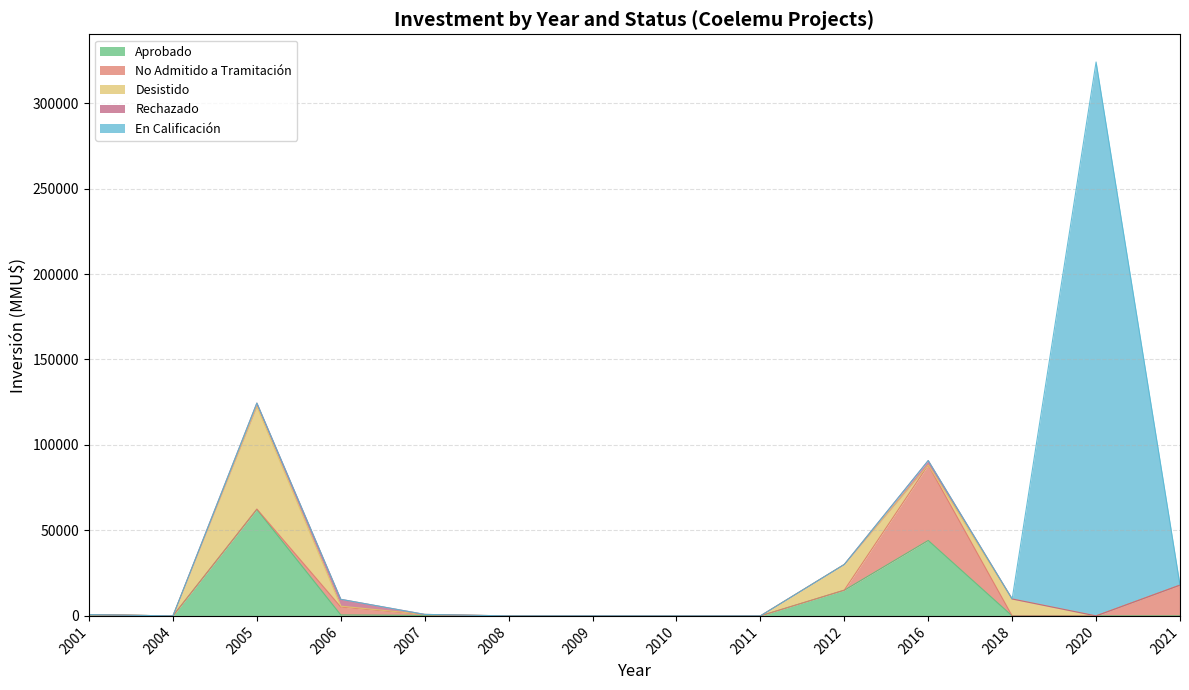

How many values in Aprobado are above zero?

6